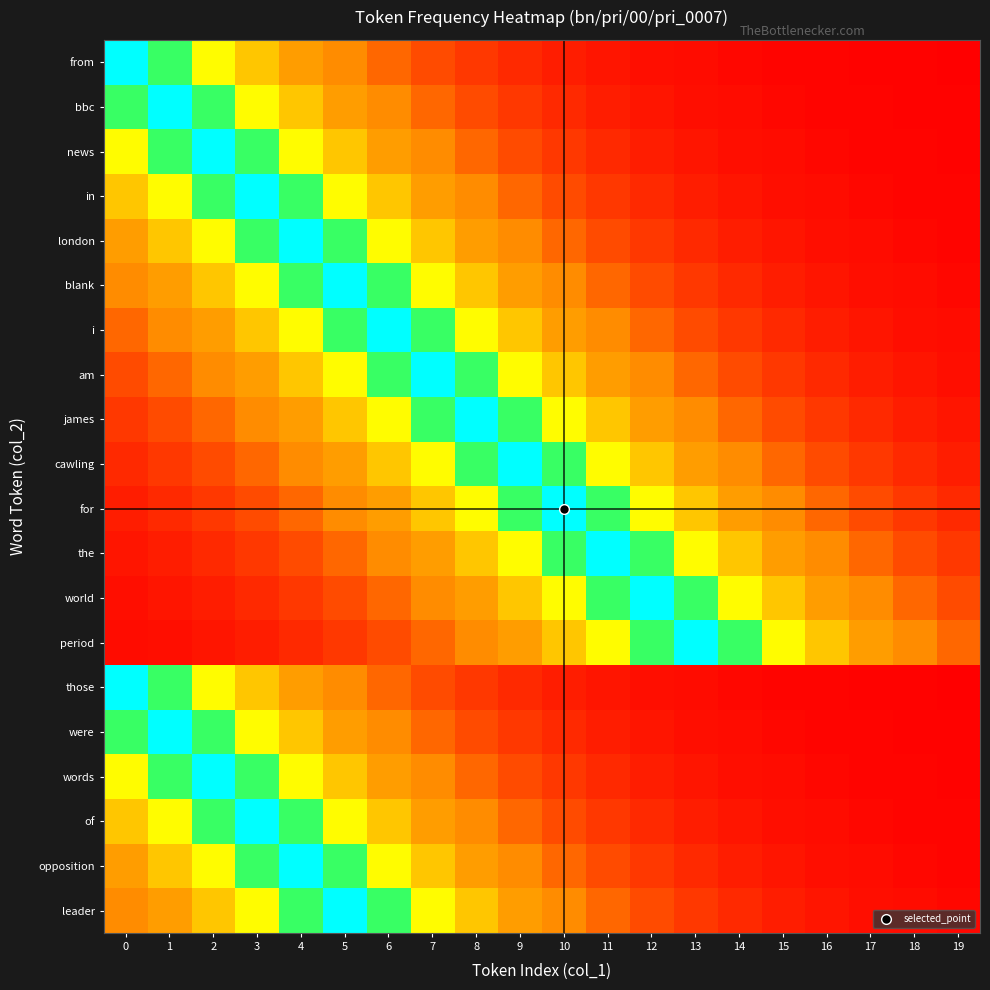

Reading right to left, list all the values displayed in this chart.

from: 19=0.3	18=0.5	17=0.6	16=0.8	15=1.1	14=1.5	13=2.0	12=2.7	11=3.7	10=5.0	9=6.7	8=9.1	7=12.2	6=16.5	5=22.3	4=30.1	3=40.7	2=54.9	1=74.1	0=100.0
bbc: 19=0.5	18=0.6	17=0.8	16=1.1	15=1.5	14=2.0	13=2.7	12=3.7	11=5.0	10=6.7	9=9.1	8=12.2	7=16.5	6=22.3	5=30.1	4=40.7	3=54.9	2=74.1	1=100.0	0=74.1
news: 19=0.6	18=0.8	17=1.1	16=1.5	15=2.0	14=2.7	13=3.7	12=5.0	11=6.7	10=9.1	9=12.2	8=16.5	7=22.3	6=30.1	5=40.7	4=54.9	3=74.1	2=100.0	1=74.1	0=54.9
in: 19=0.8	18=1.1	17=1.5	16=2.0	15=2.7	14=3.7	13=5.0	12=6.7	11=9.1	10=12.2	9=16.5	8=22.3	7=30.1	6=40.7	5=54.9	4=74.1	3=100.0	2=74.1	1=54.9	0=40.7
london: 19=1.1	18=1.5	17=2.0	16=2.7	15=3.7	14=5.0	13=6.7	12=9.1	11=12.2	10=16.5	9=22.3	8=30.1	7=40.7	6=54.9	5=74.1	4=100.0	3=74.1	2=54.9	1=40.7	0=30.1
blank: 19=1.5	18=2.0	17=2.7	16=3.7	15=5.0	14=6.7	13=9.1	12=12.2	11=16.5	10=22.3	9=30.1	8=40.7	7=54.9	6=74.1	5=100.0	4=74.1	3=54.9	2=40.7	1=30.1	0=22.3
i: 19=2.0	18=2.7	17=3.7	16=5.0	15=6.7	14=9.1	13=12.2	12=16.5	11=22.3	10=30.1	9=40.7	8=54.9	7=74.1	6=100.0	5=74.1	4=54.9	3=40.7	2=30.1	1=22.3	0=16.5
am: 19=2.7	18=3.7	17=5.0	16=6.7	15=9.1	14=12.2	13=16.5	12=22.3	11=30.1	10=40.7	9=54.9	8=74.1	7=100.0	6=74.1	5=54.9	4=40.7	3=30.1	2=22.3	1=16.5	0=12.2
james: 19=3.7	18=5.0	17=6.7	16=9.1	15=12.2	14=16.5	13=22.3	12=30.1	11=40.7	10=54.9	9=74.1	8=100.0	7=74.1	6=54.9	5=40.7	4=30.1	3=22.3	2=16.5	1=12.2	0=9.1
cawling: 19=5.0	18=6.7	17=9.1	16=12.2	15=16.5	14=22.3	13=30.1	12=40.7	11=54.9	10=74.1	9=100.0	8=74.1	7=54.9	6=40.7	5=30.1	4=22.3	3=16.5	2=12.2	1=9.1	0=6.7
for: 19=6.7	18=9.1	17=12.2	16=16.5	15=22.3	14=30.1	13=40.7	12=54.9	11=74.1	10=100.0	9=74.1	8=54.9	7=40.7	6=30.1	5=22.3	4=16.5	3=12.2	2=9.1	1=6.7	0=5.0
the: 19=9.1	18=12.2	17=16.5	16=22.3	15=30.1	14=40.7	13=54.9	12=74.1	11=100.0	10=74.1	9=54.9	8=40.7	7=30.1	6=22.3	5=16.5	4=12.2	3=9.1	2=6.7	1=5.0	0=3.7
world: 19=12.2	18=16.5	17=22.3	16=30.1	15=40.7	14=54.9	13=74.1	12=100.0	11=74.1	10=54.9	9=40.7	8=30.1	7=22.3	6=16.5	5=12.2	4=9.1	3=6.7	2=5.0	1=3.7	0=2.7
period: 19=16.5	18=22.3	17=30.1	16=40.7	15=54.9	14=74.1	13=100.0	12=74.1	11=54.9	10=40.7	9=30.1	8=22.3	7=16.5	6=12.2	5=9.1	4=6.7	3=5.0	2=3.7	1=2.7	0=2.0
those: 19=0.3	18=0.5	17=0.6	16=0.8	15=1.1	14=1.5	13=2.0	12=2.7	11=3.7	10=5.0	9=6.7	8=9.1	7=12.2	6=16.5	5=22.3	4=30.1	3=40.7	2=54.9	1=74.1	0=100.0
were: 19=0.5	18=0.6	17=0.8	16=1.1	15=1.5	14=2.0	13=2.7	12=3.7	11=5.0	10=6.7	9=9.1	8=12.2	7=16.5	6=22.3	5=30.1	4=40.7	3=54.9	2=74.1	1=100.0	0=74.1
words: 19=0.6	18=0.8	17=1.1	16=1.5	15=2.0	14=2.7	13=3.7	12=5.0	11=6.7	10=9.1	9=12.2	8=16.5	7=22.3	6=30.1	5=40.7	4=54.9	3=74.1	2=100.0	1=74.1	0=54.9
of: 19=0.8	18=1.1	17=1.5	16=2.0	15=2.7	14=3.7	13=5.0	12=6.7	11=9.1	10=12.2	9=16.5	8=22.3	7=30.1	6=40.7	5=54.9	4=74.1	3=100.0	2=74.1	1=54.9	0=40.7
opposition: 19=1.1	18=1.5	17=2.0	16=2.7	15=3.7	14=5.0	13=6.7	12=9.1	11=12.2	10=16.5	9=22.3	8=30.1	7=40.7	6=54.9	5=74.1	4=100.0	3=74.1	2=54.9	1=40.7	0=30.1
leader: 19=1.5	18=2.0	17=2.7	16=3.7	15=5.0	14=6.7	13=9.1	12=12.2	11=16.5	10=22.3	9=30.1	8=40.7	7=54.9	6=74.1	5=100.0	4=74.1	3=54.9	2=40.7	1=30.1	0=22.3